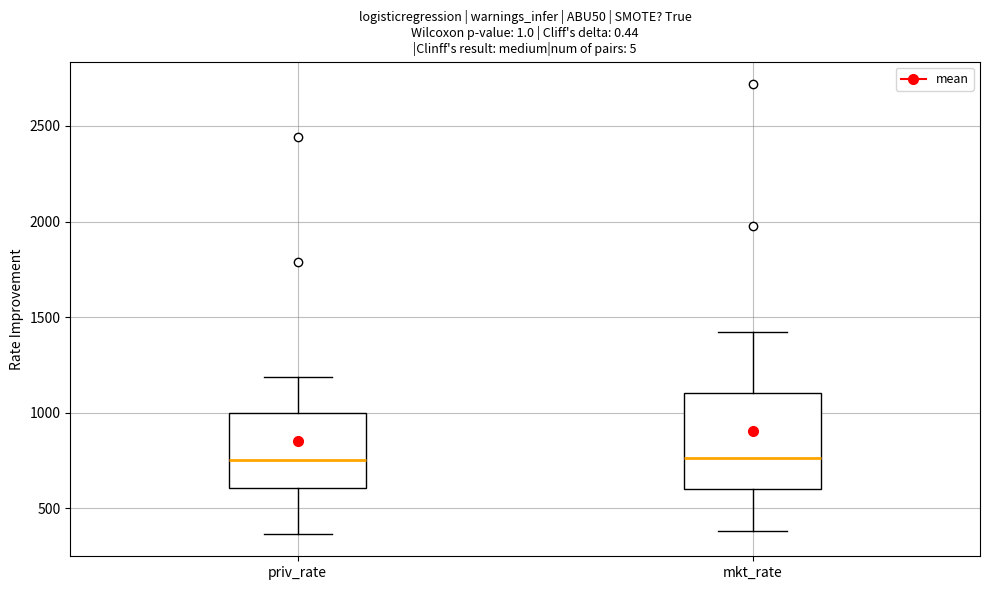

Comparing the boxes themselves (not the whiskers), which one is the tallest?

mkt_rate